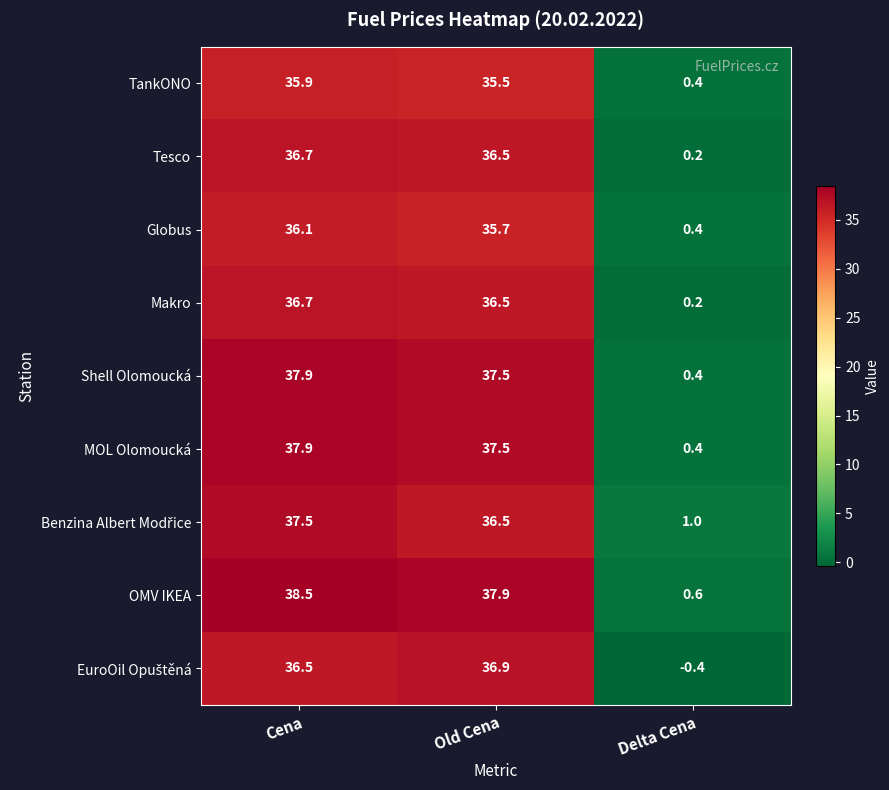

What is the average value of the Makro series?

24.5